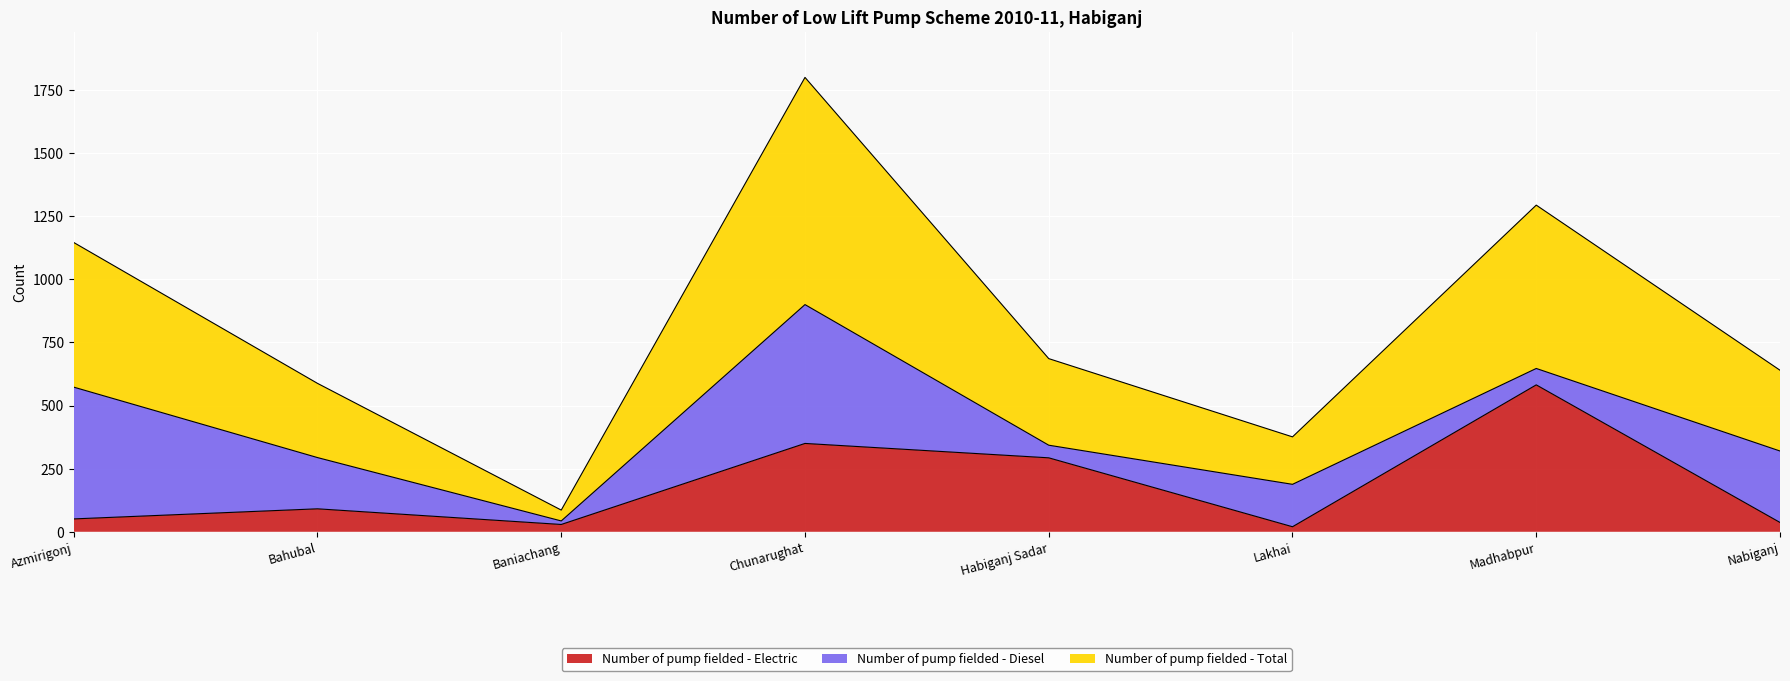

What is the label of the 8th point from the right?

Azmirigonj